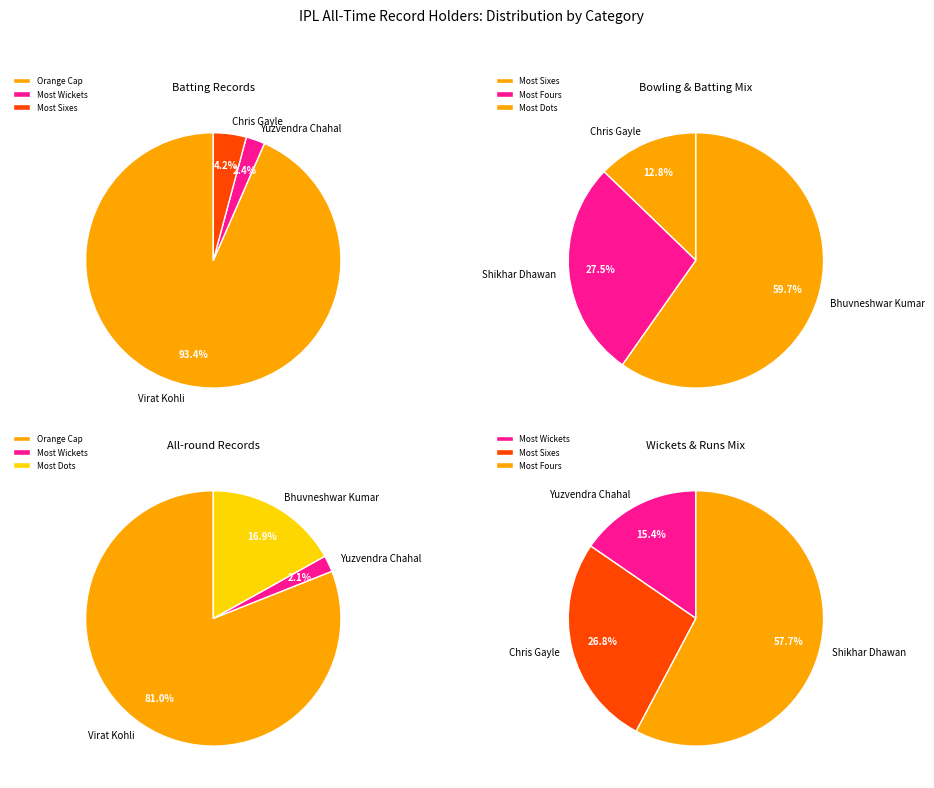

Which slice is the smallest?

Most Wickets